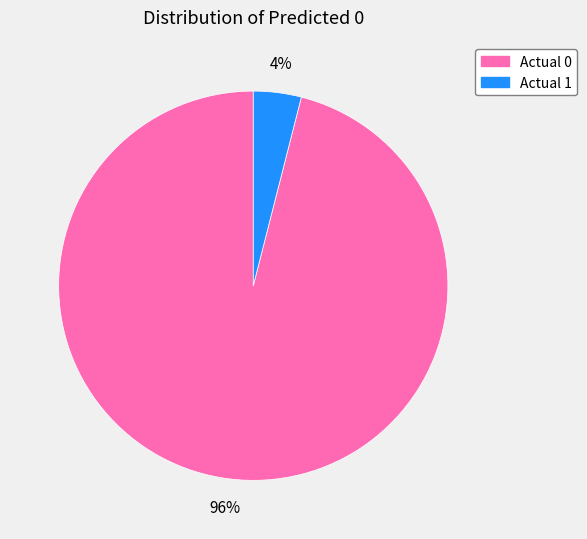

How many slices are in this pie chart?

2